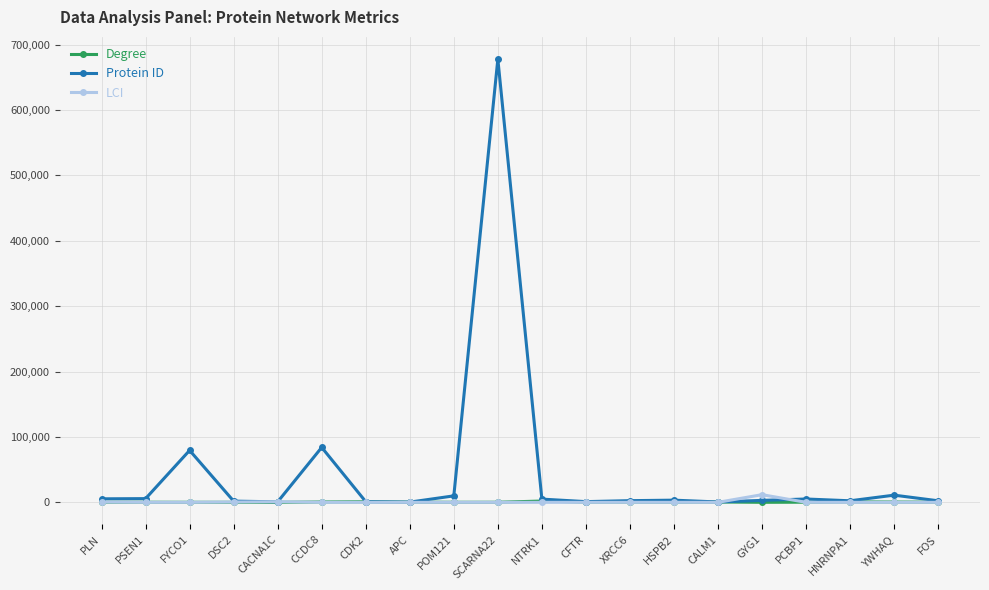

Which series has the largest total across all categories?

Protein ID